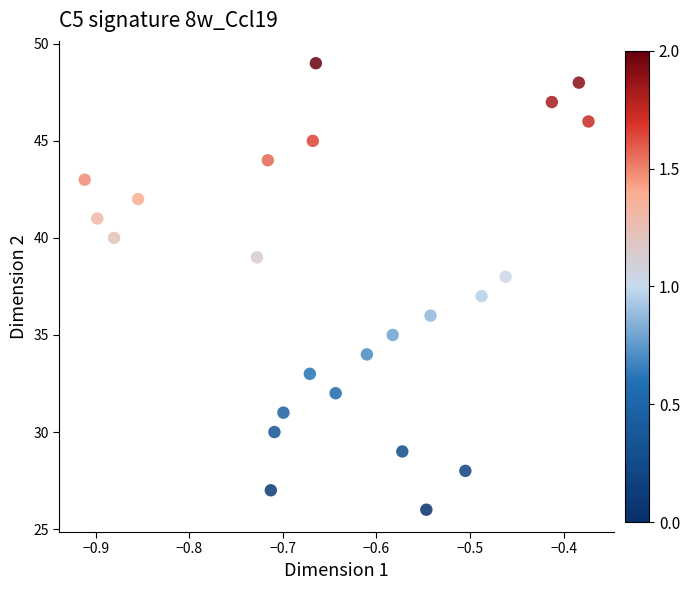

What is the range of Y values (max minus min)?

23